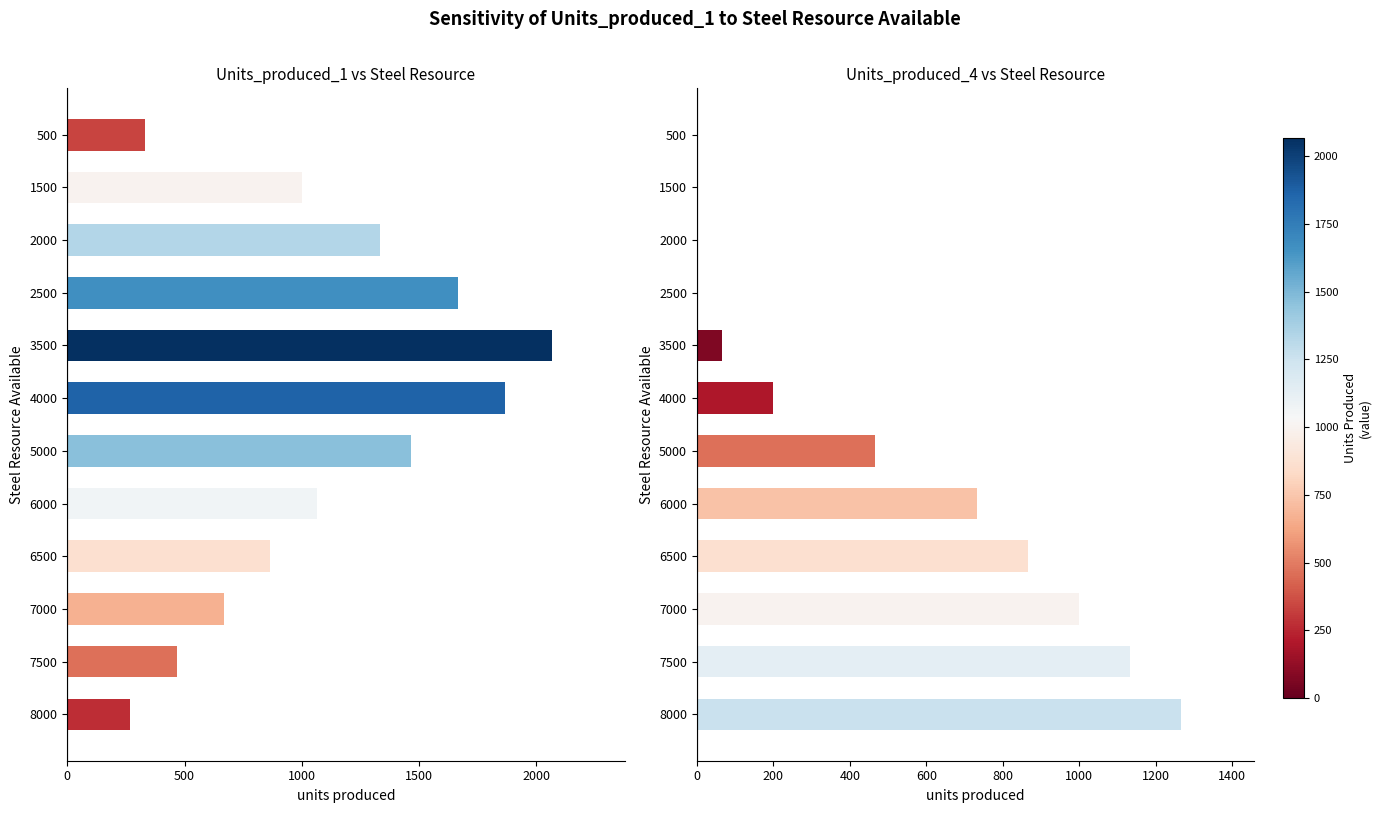

Is the value of Units_produced_1 at 8000 greater than the value of Units_produced_4 at 7000?

No